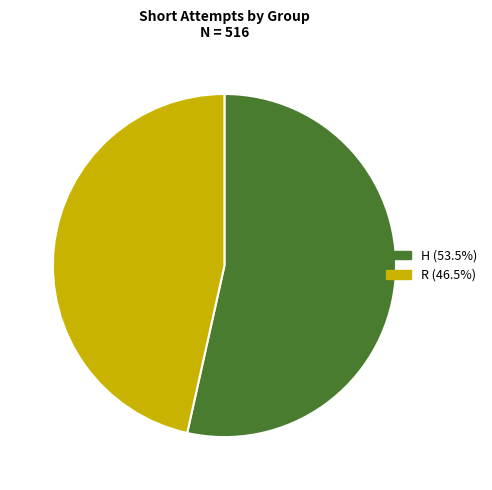

Does R account for over 50% of the chart?

No